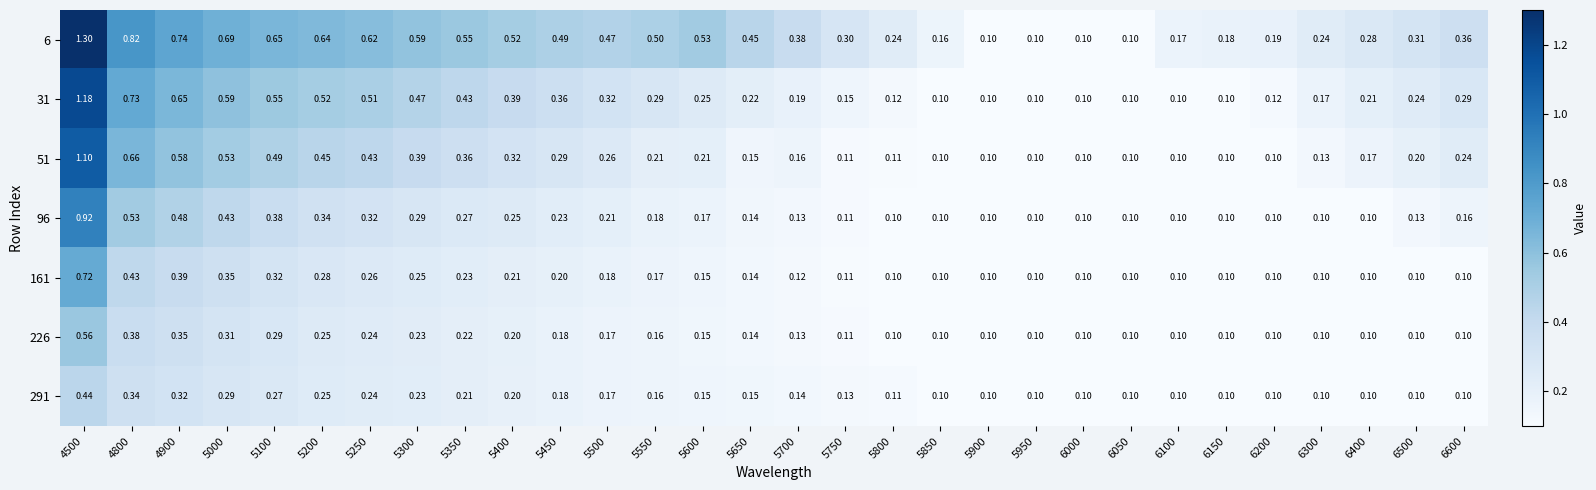

Is the value of 31 at 6400 greater than the value of 291 at 5500?

Yes